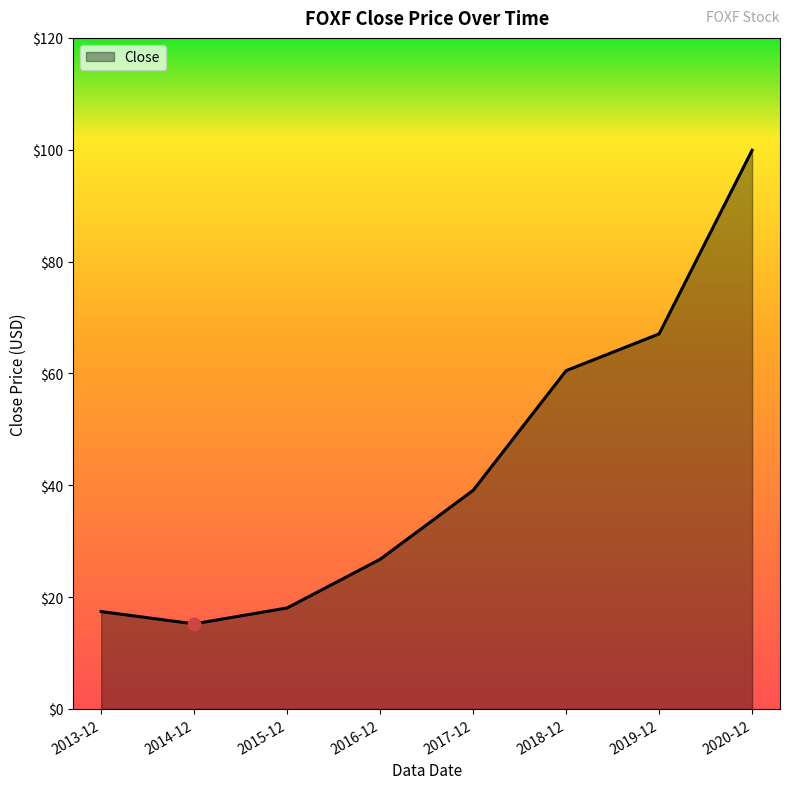

What is the change in value from 2013-12 to 2017-12?

+21.7